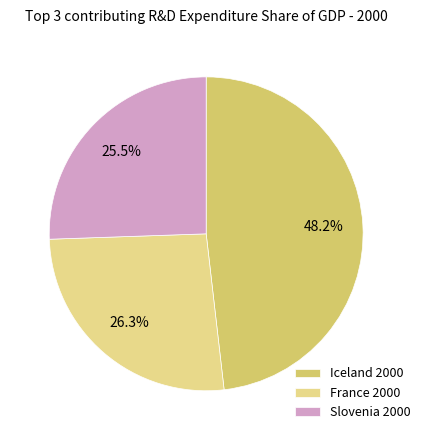

Rank the categories by value from lowest to highest.

Slovenia 2000, France 2000, Iceland 2000